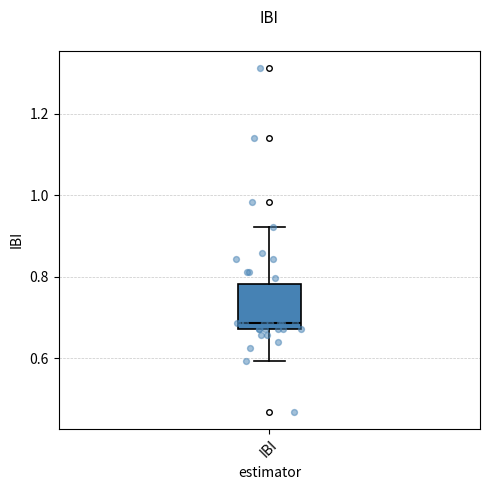

Transcribe this box plot: give where the median line is, the range the box spans, and where the two whiskers end, as read against the y-axis. The values are not printed on the chart, so give them approximately, as read against the axis.

median 0.68 (just above the box's lower edge), box 0.68 to 0.78, whiskers 0.60 to 0.92